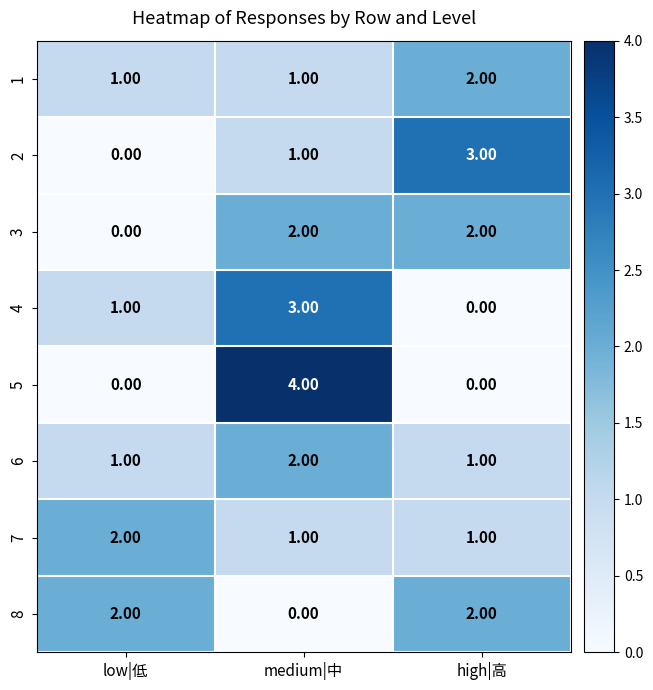

What is the difference between the maximum and minimum values in the 2 series?

3